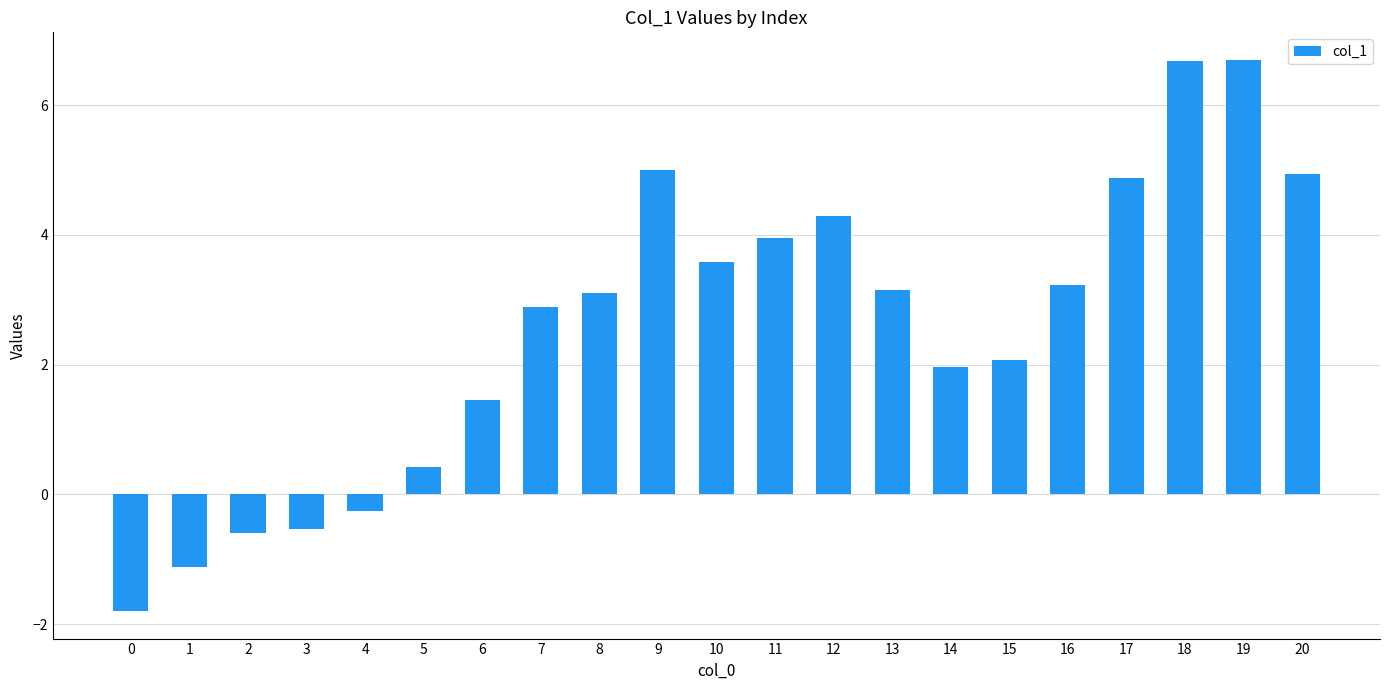

Approximately how many times larger is the value at 9 compared to 6?

3.4